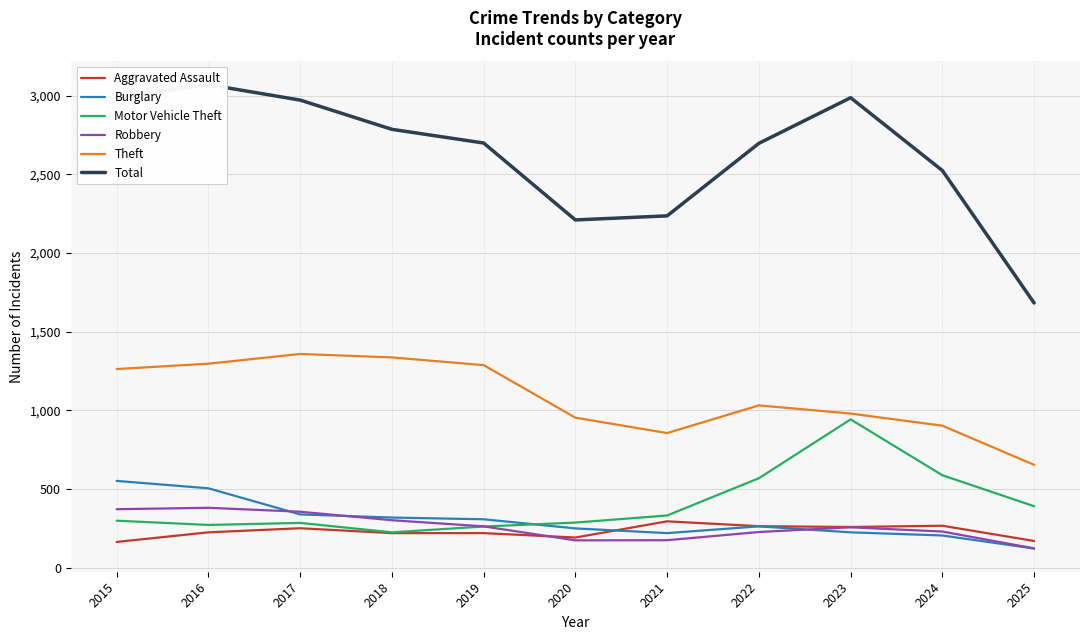

What is the greatest value displayed?

3071